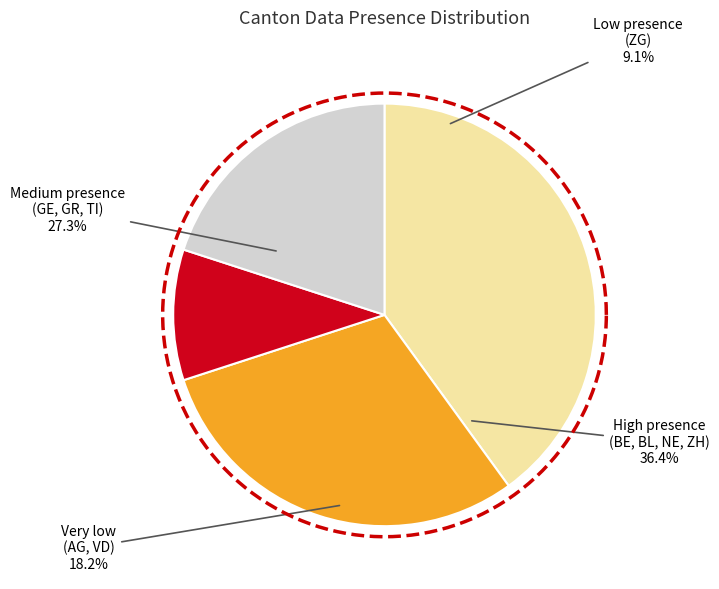

Is it true that TI is 1% of the pie?

False